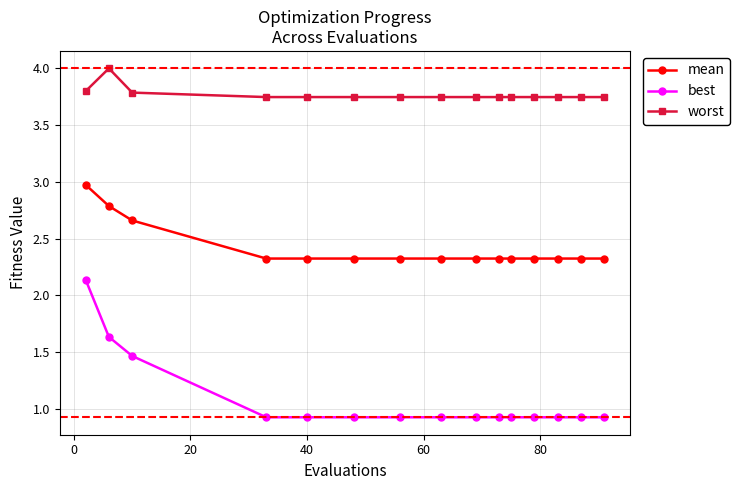

Which series has the largest total across all categories?

worst